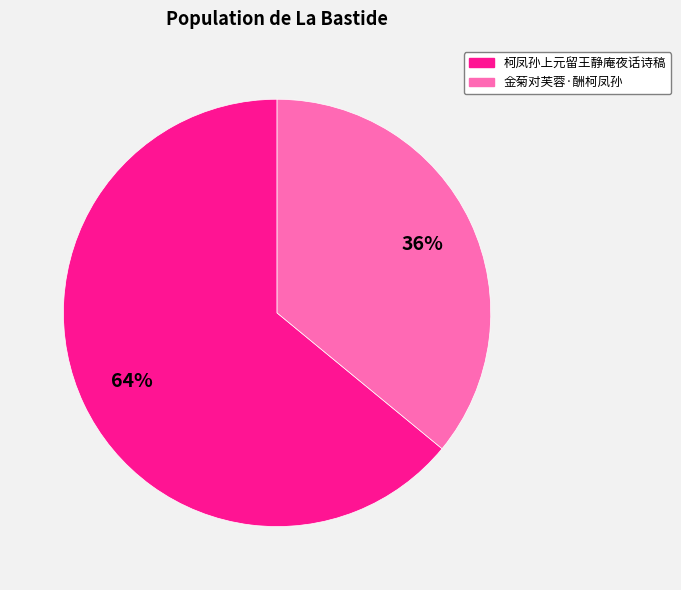

To the nearest percent, what is the average slice percentage?

50%